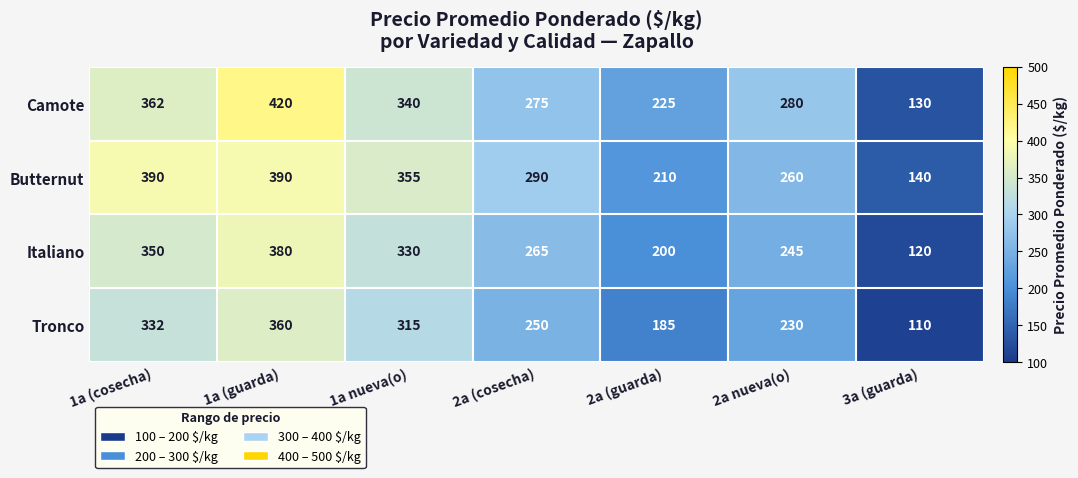

Count the number of data series in this chart.

4